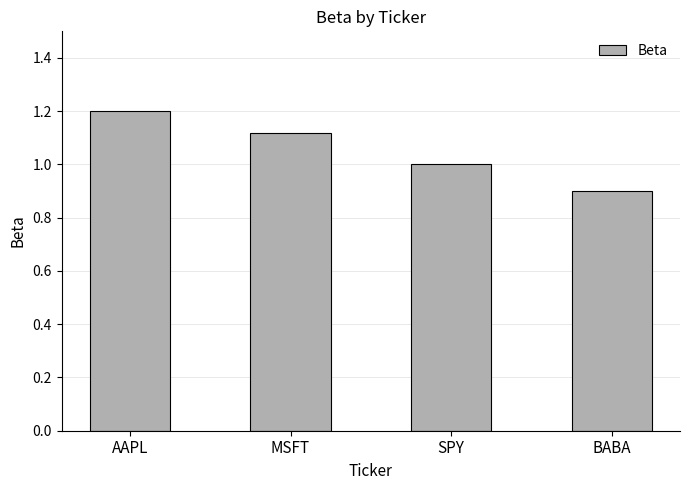

What is the sum of the values at SPY and BABA?

1.9